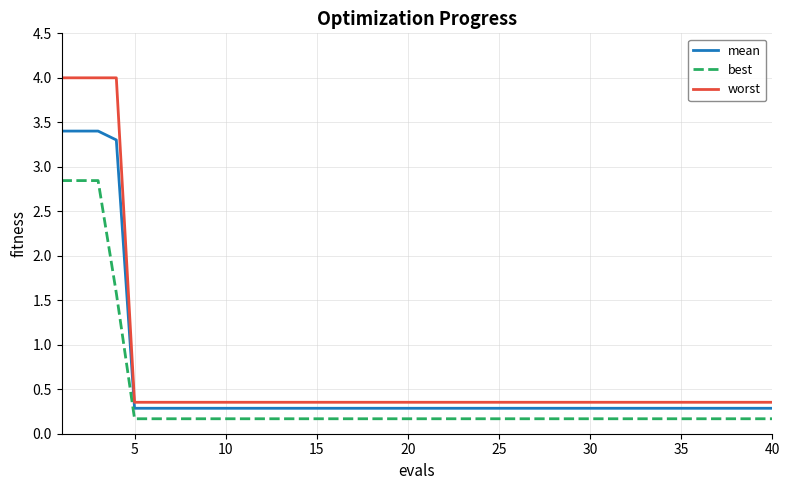

What is the greatest value displayed?

4.0